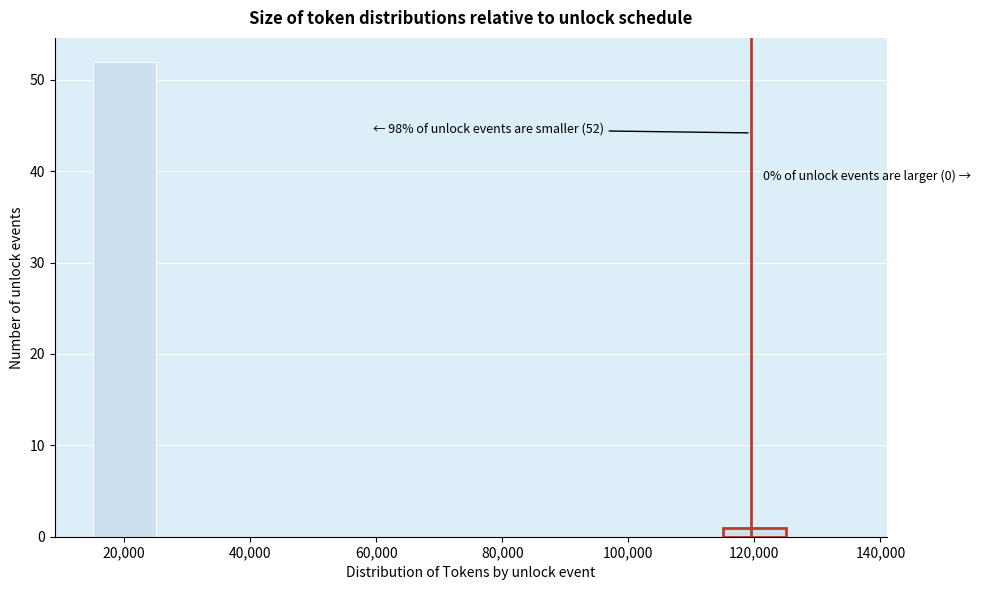

Over which range of the x-axis is the bar tallest?

15000 to 25000